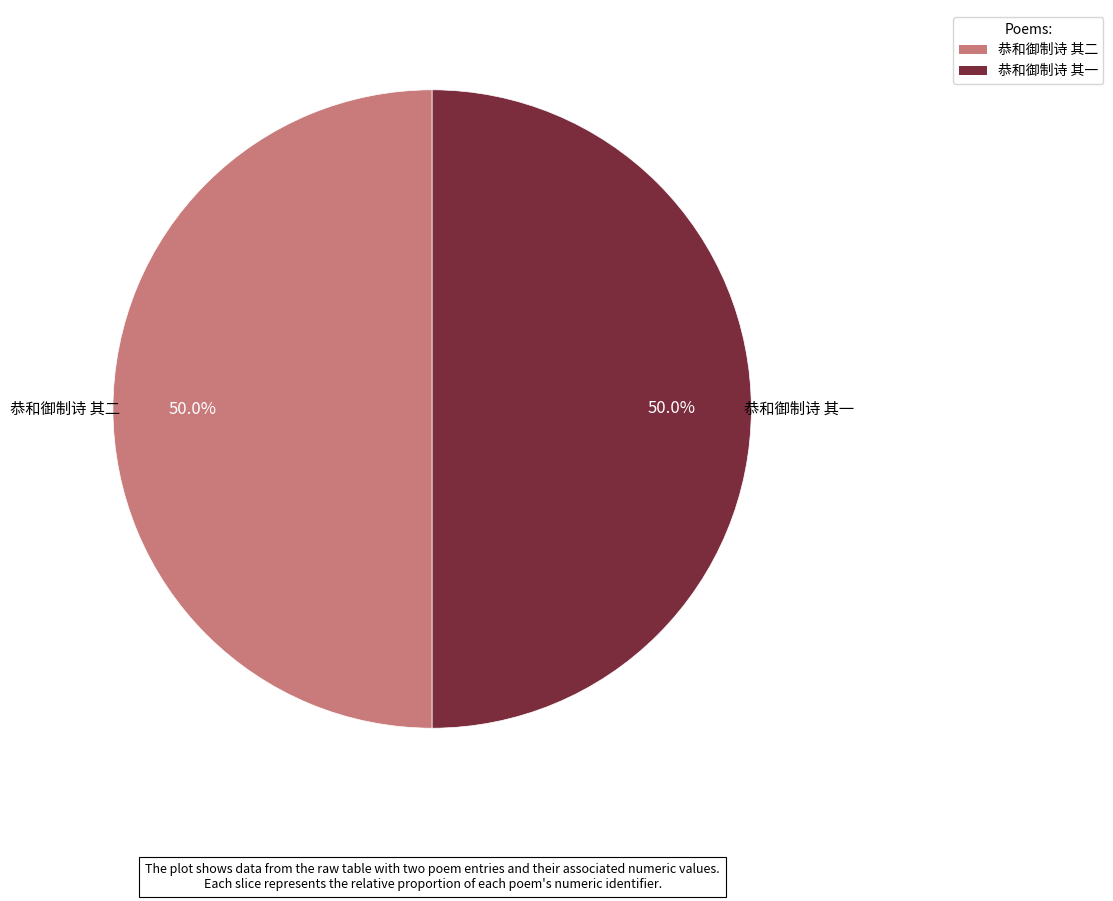

The 恭和御制诗 其一 slice represents 50% of the pie. True or false?

True